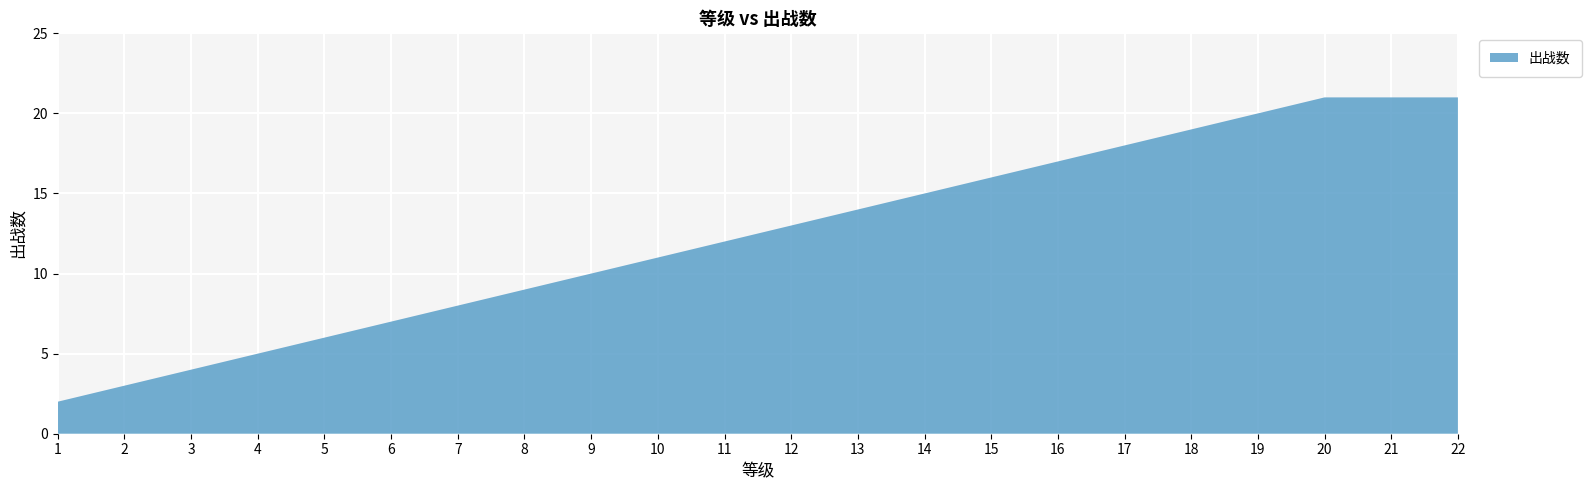

Reading right to left, transcribe all the data shown in this chart.

22=21	21=21	20=21	19=20	18=19	17=18	16=17	15=16	14=15	13=14	12=13	11=12	10=11	9=10	8=9	7=8	6=7	5=6	4=5	3=4	2=3	1=2